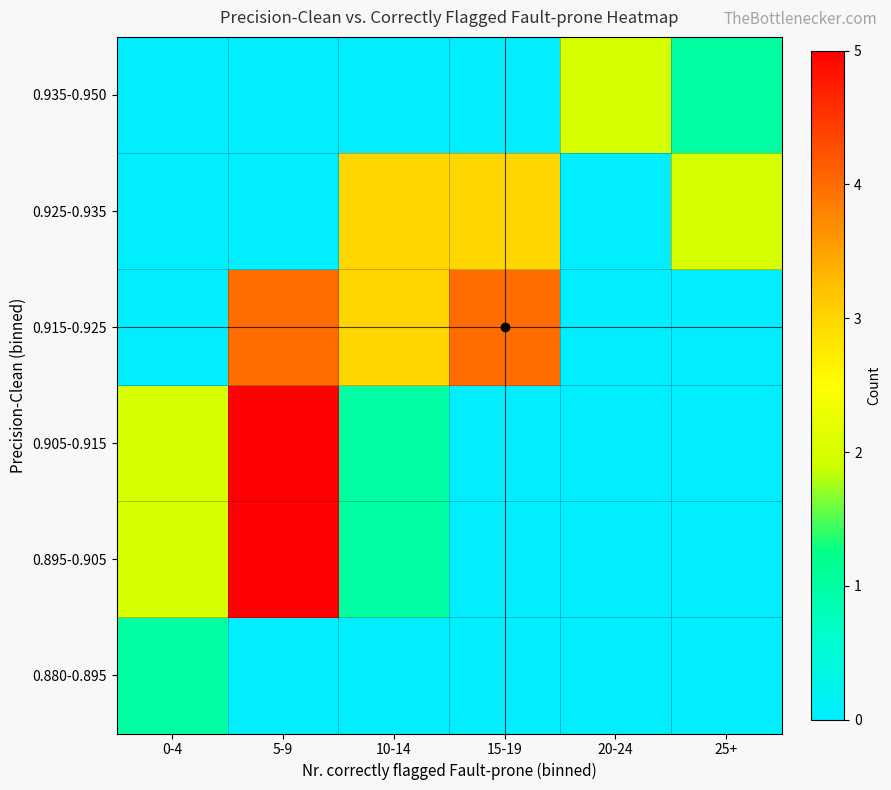

Which has a higher value, 5-9 or 25+?

5-9